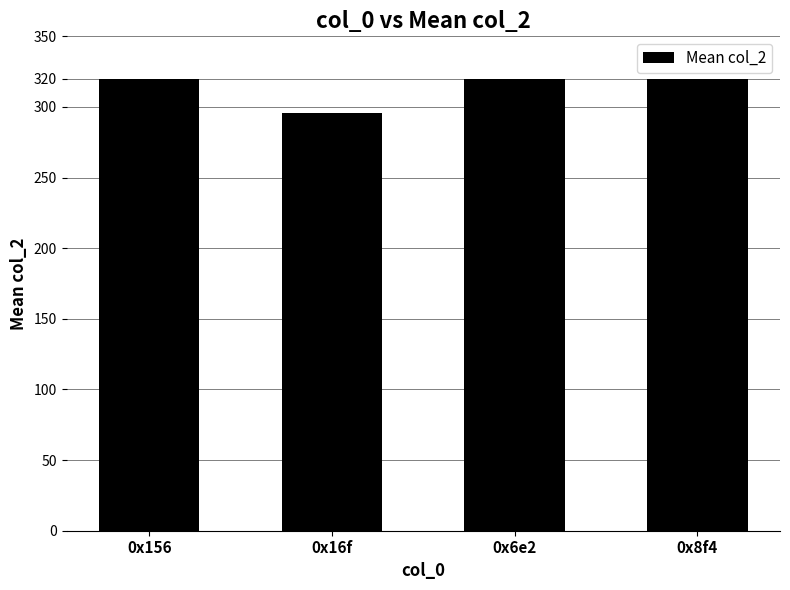

Read the value at 0x6e2.

320.0